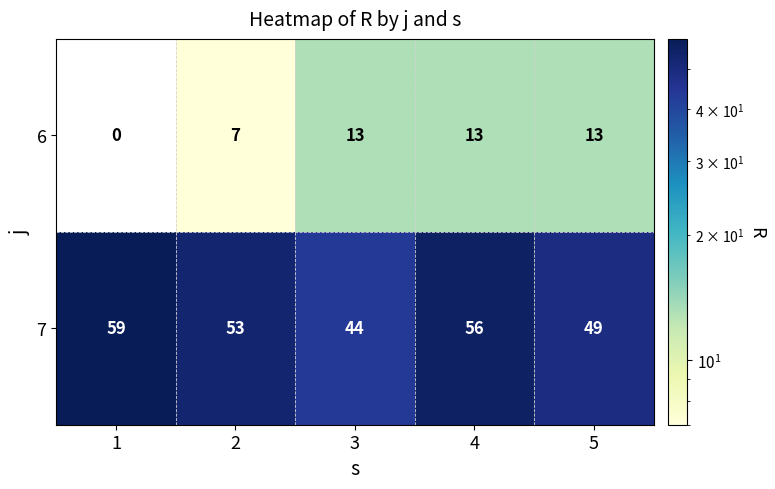

Reading right to left, what are all the values shown in this chart?

6: 5=13	4=13	3=13	2=7	1=0
7: 5=49	4=56	3=44	2=53	1=59